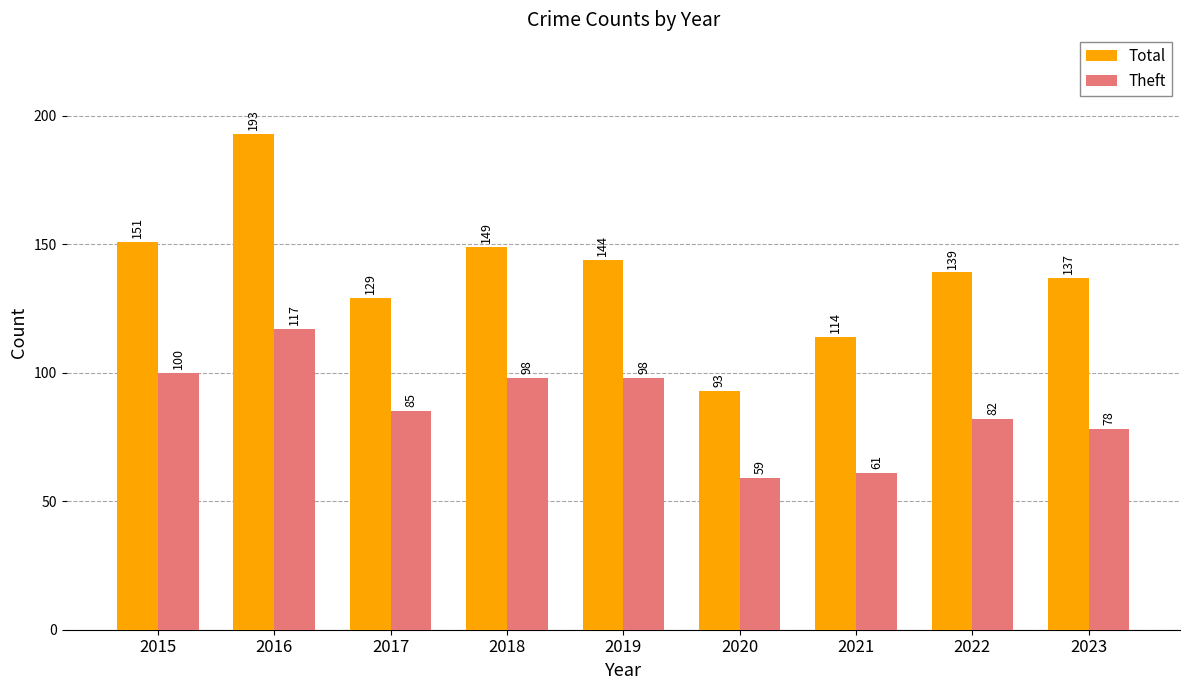

How many bars are there in total?

18